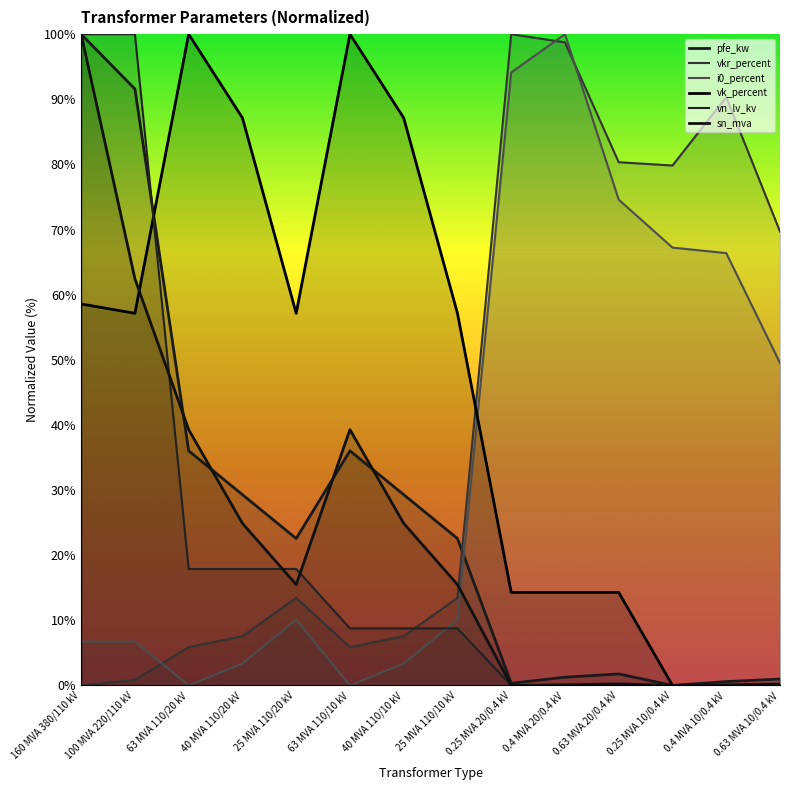

At which category does i0_percent reach its first local peak?

25 MVA 110/20 kV